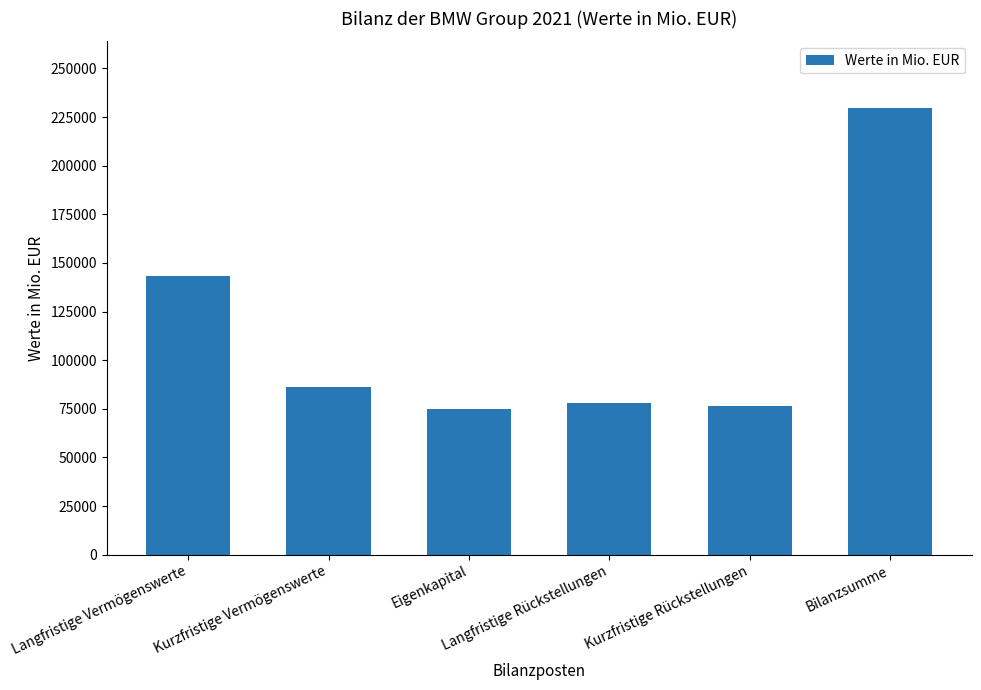

How many values are below 86173?

3